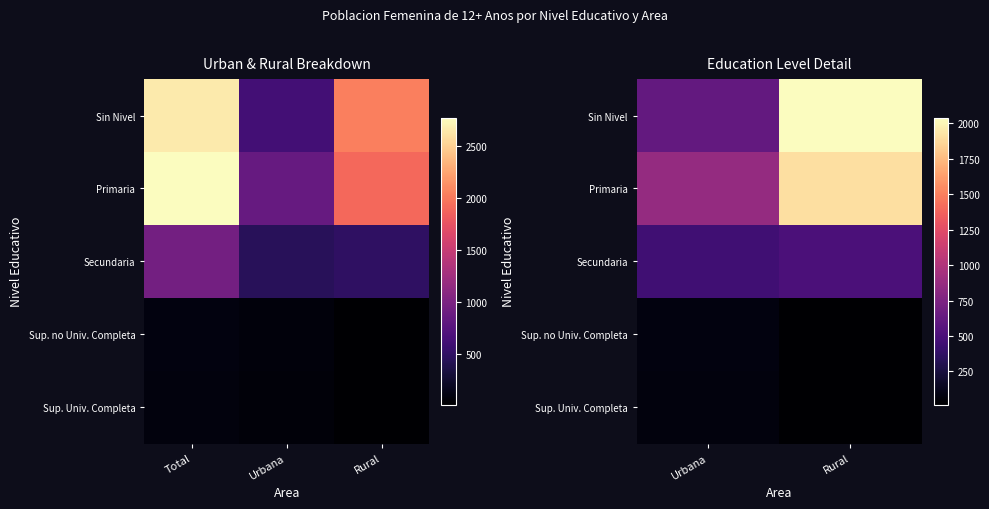

At Rural, list the series in order from smallest to largest.

Sup. Univ. Completa, Sup. no Univ. Completa, Secundaria, Primaria, Sin Nivel